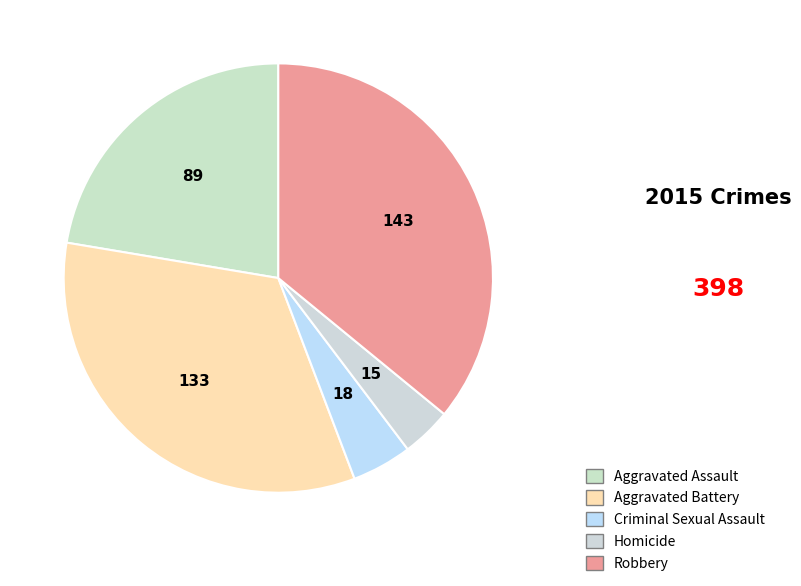

Rank the categories by value from lowest to highest.

Homicide, Criminal Sexual Assault, Aggravated Assault, Aggravated Battery, Robbery